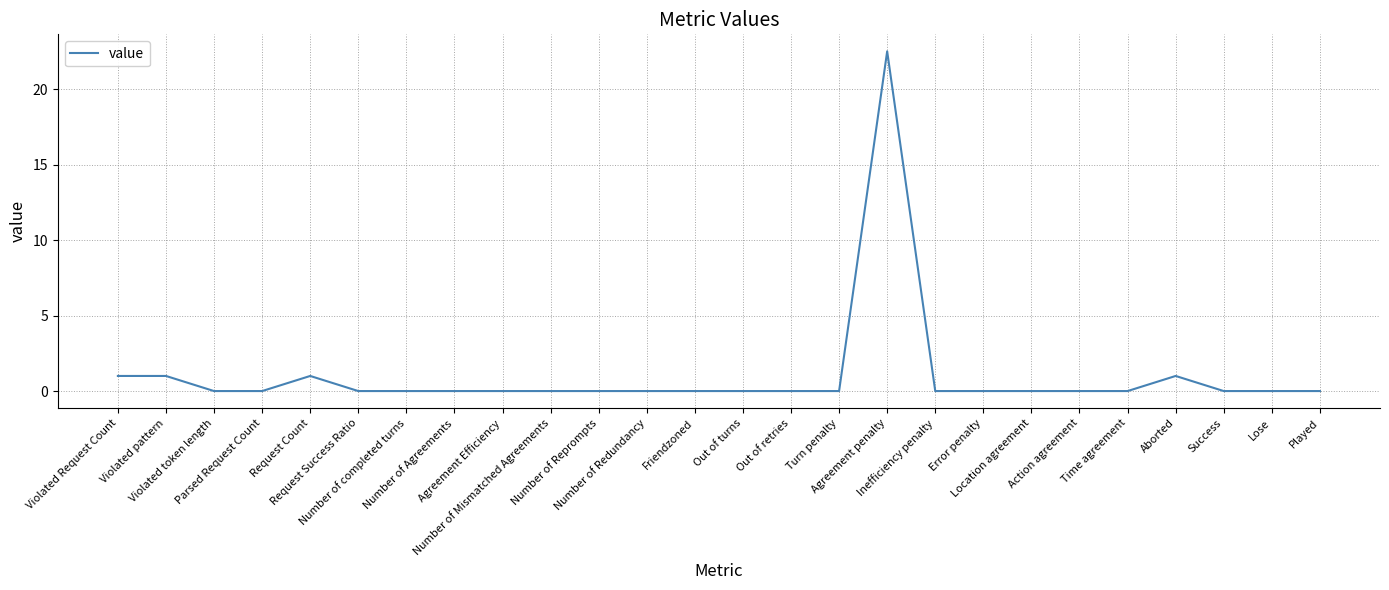

What is the difference between the maximum and minimum values?

22.5